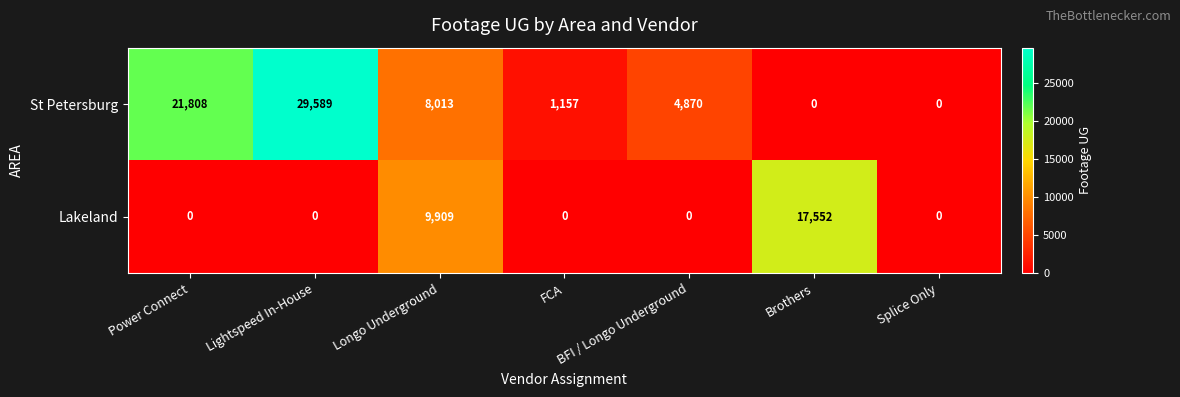

What is the total value across all series at BFI / Longo Underground?

4870